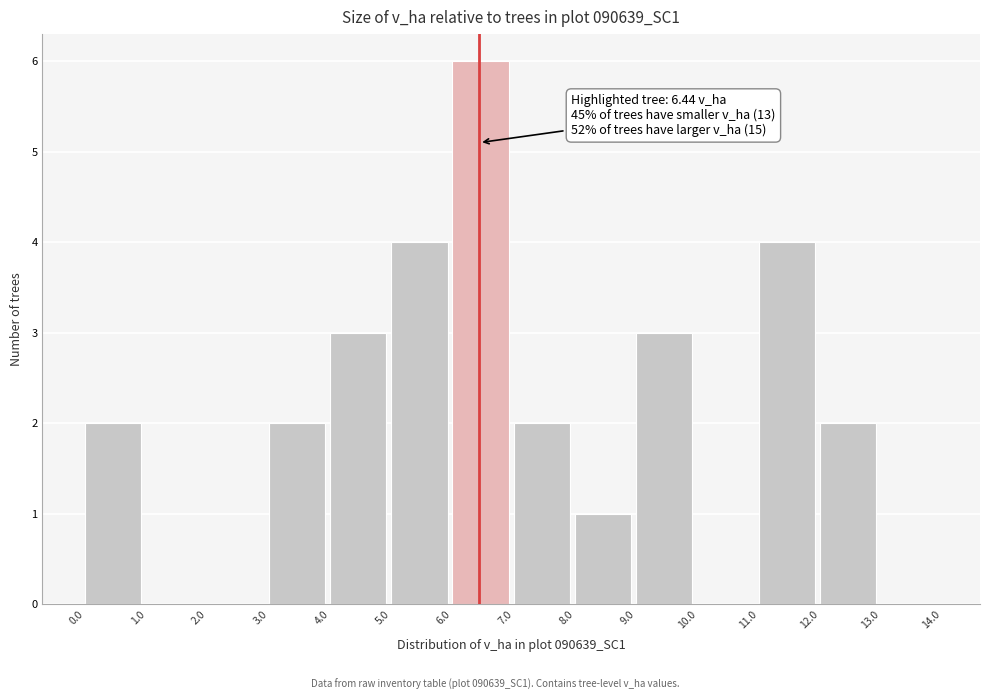

Over which range of the x-axis is the bar tallest?

6.0 to 7.0